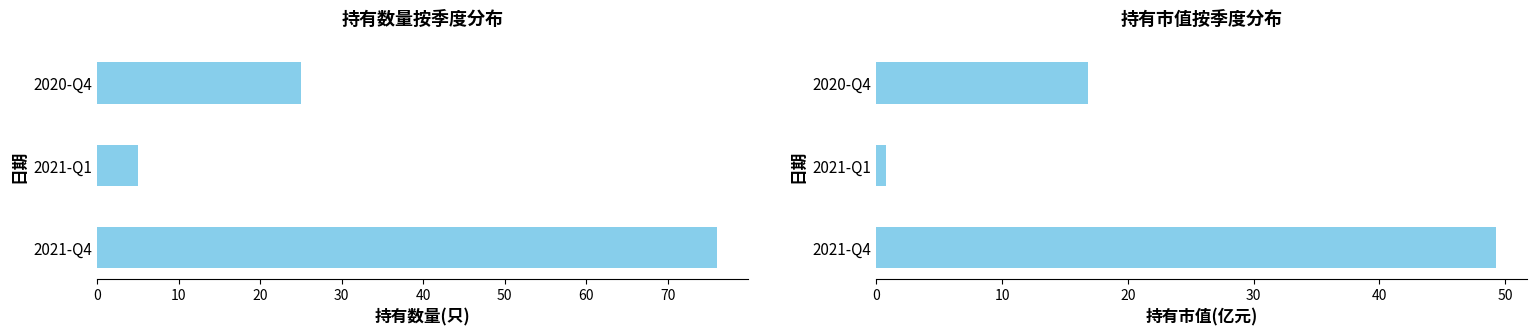

The 持有市值(亿元) series shows 22.8 at 2020-Q4. True or false?

False